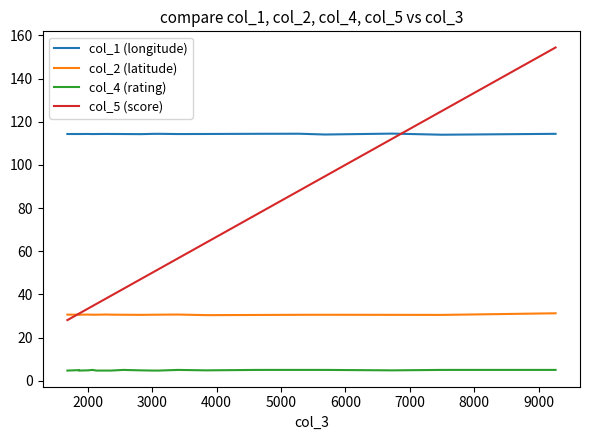

What is the smallest value displayed?

4.7